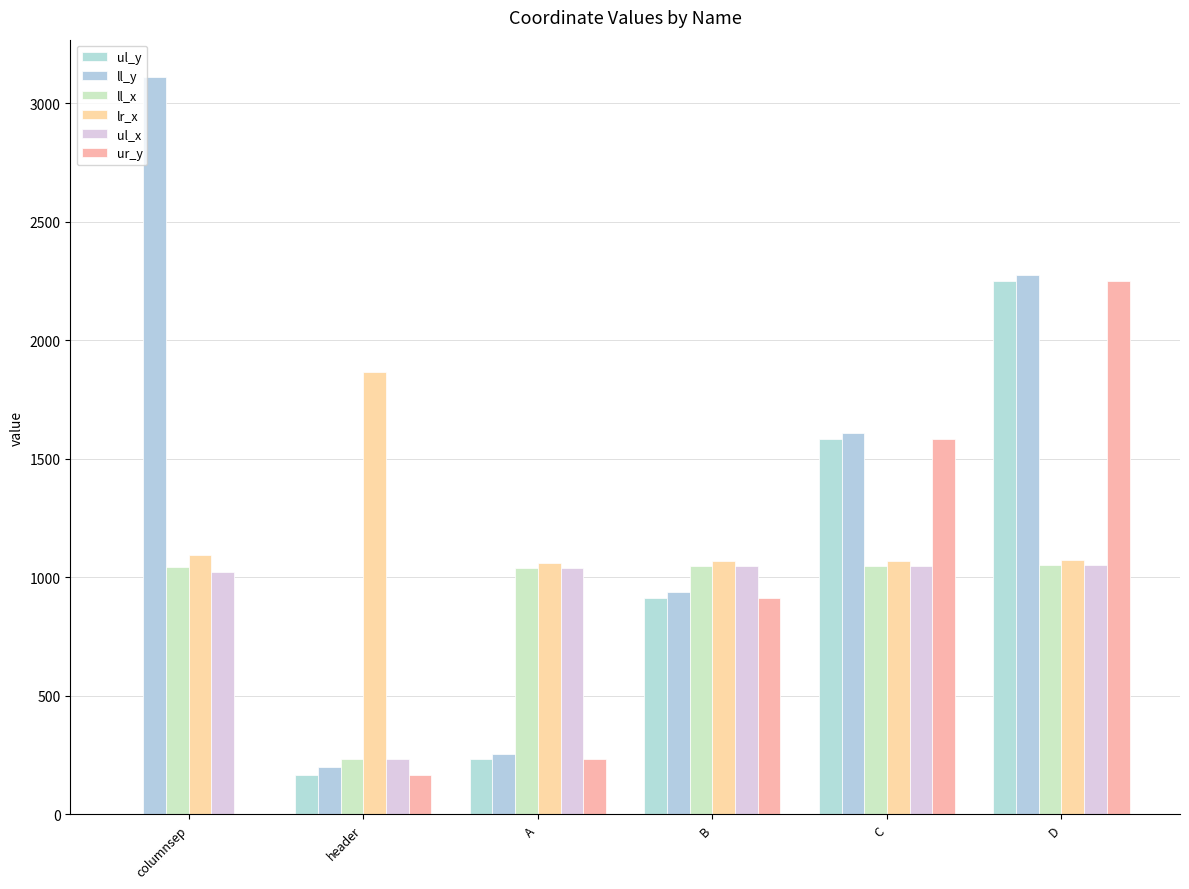

Which series changed the most between header and B?

ll_x